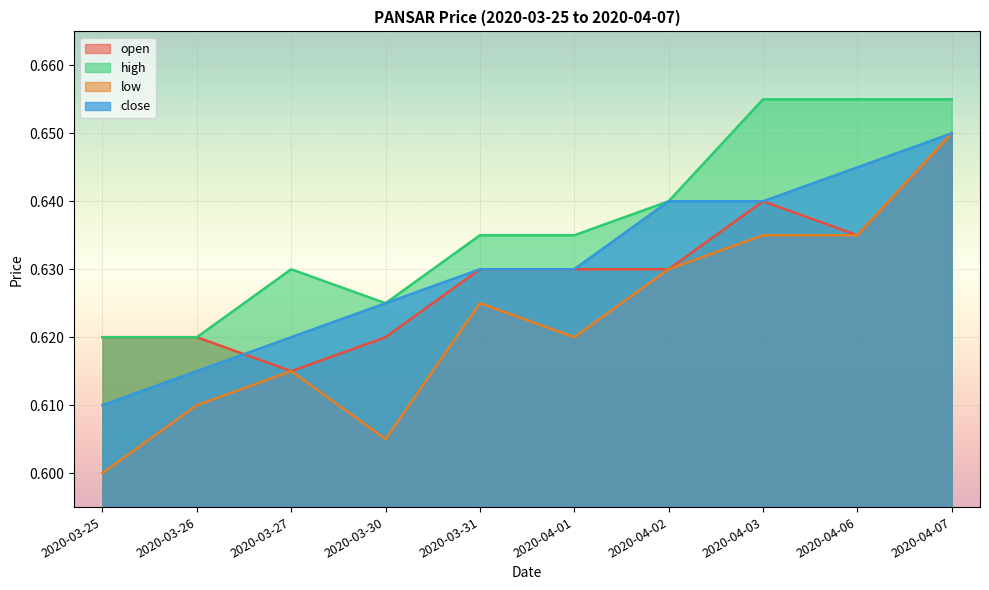

What is the total value across all series at 2020-03-27?

2.5